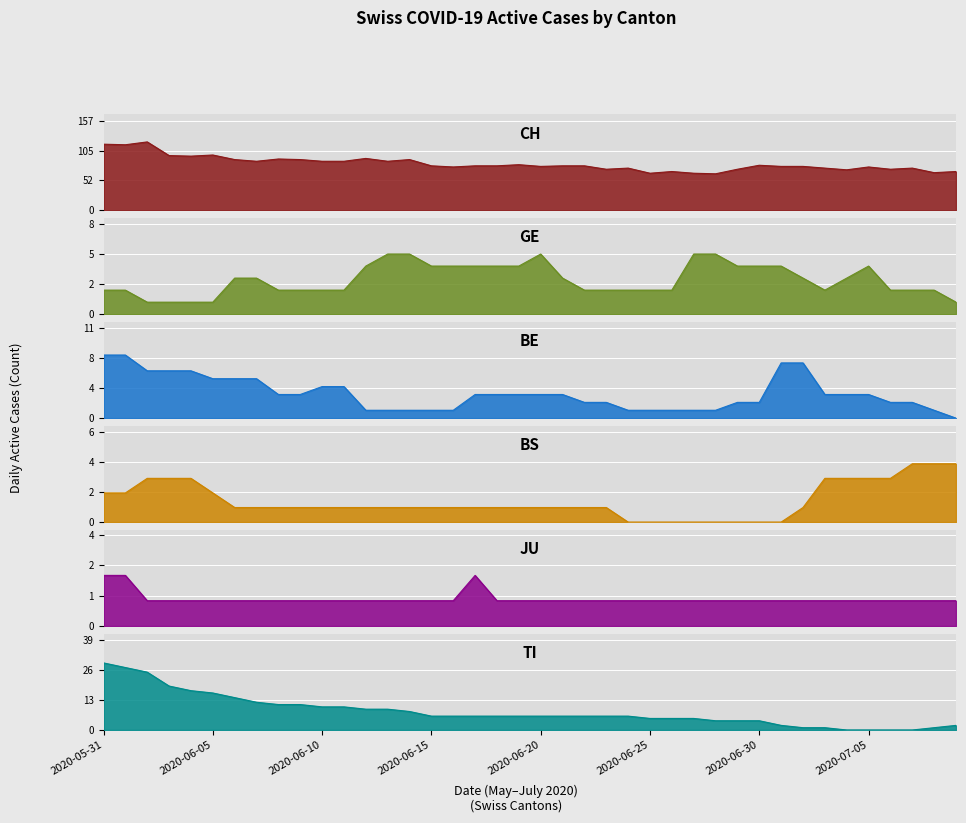

True or false: BE and JU cross at least once.

False